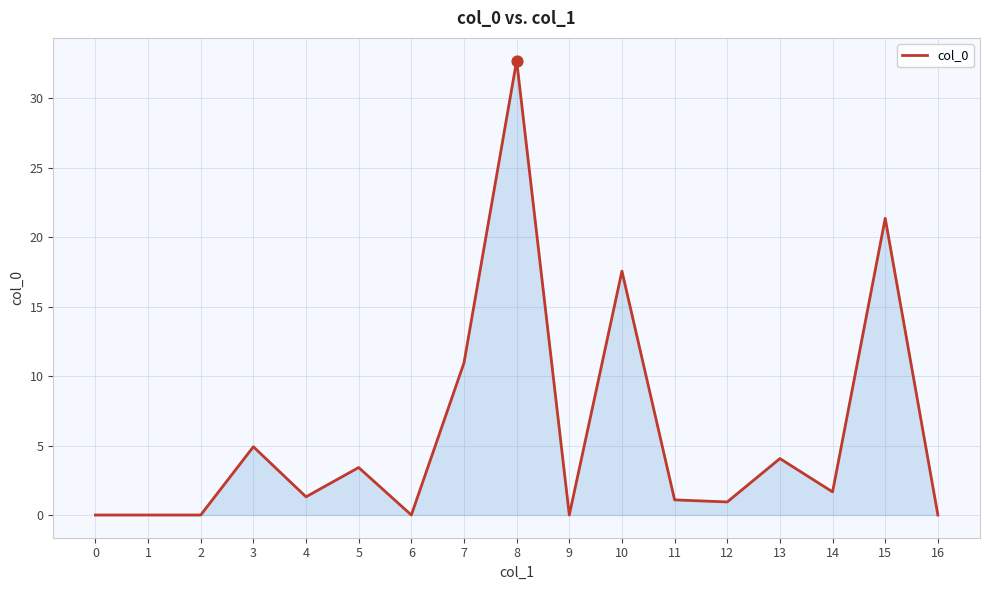

What is the change in value from 5 to 14?

-1.8